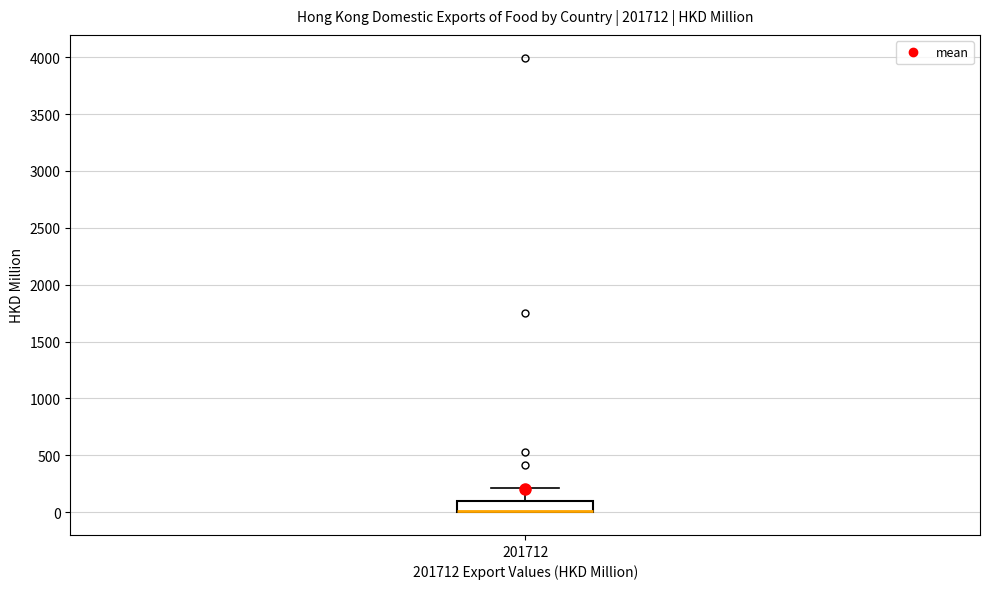

Where is the upper edge of the box at x = 201712 on the y-axis? The values are not printed on the chart, so give them approximately, as read against the axis.

100